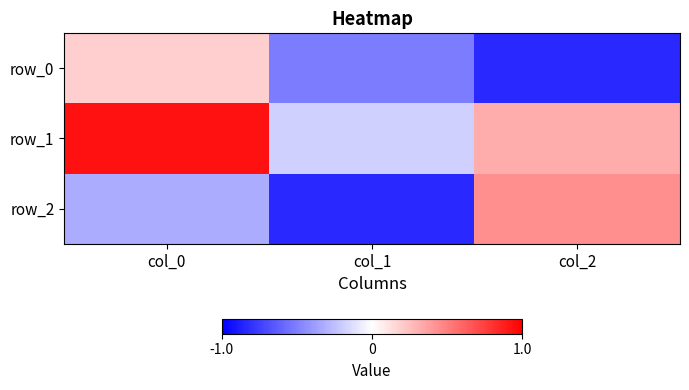

Which category has the highest value across all series?

col_0